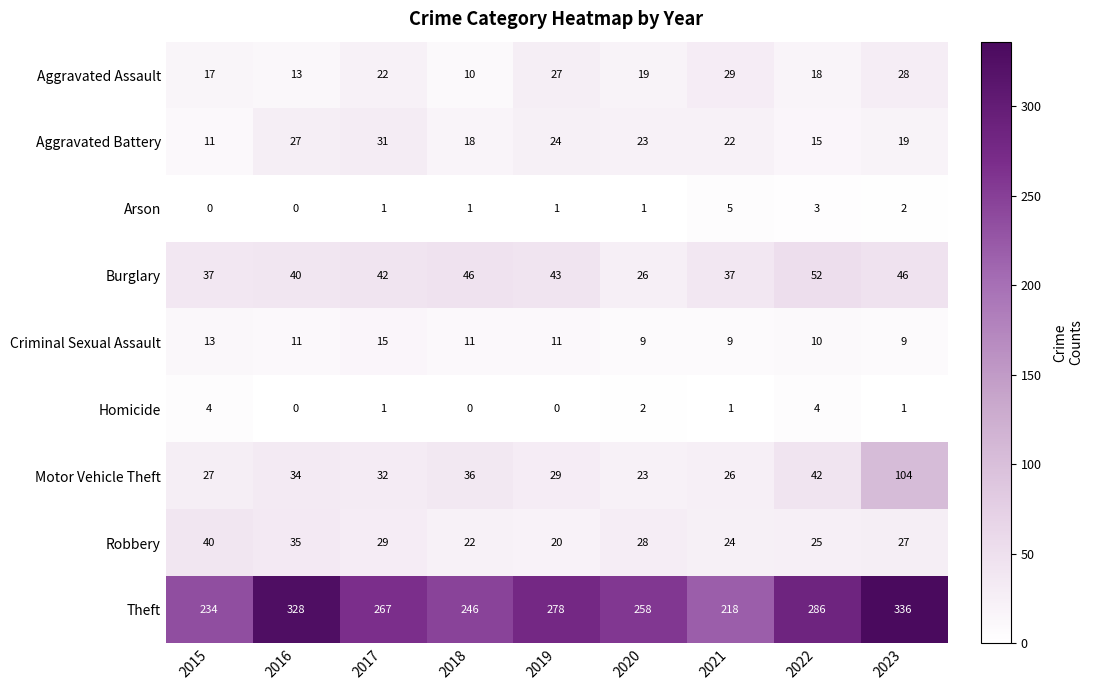

The Aggravated Assault series shows 22 at 2017. True or false?

True